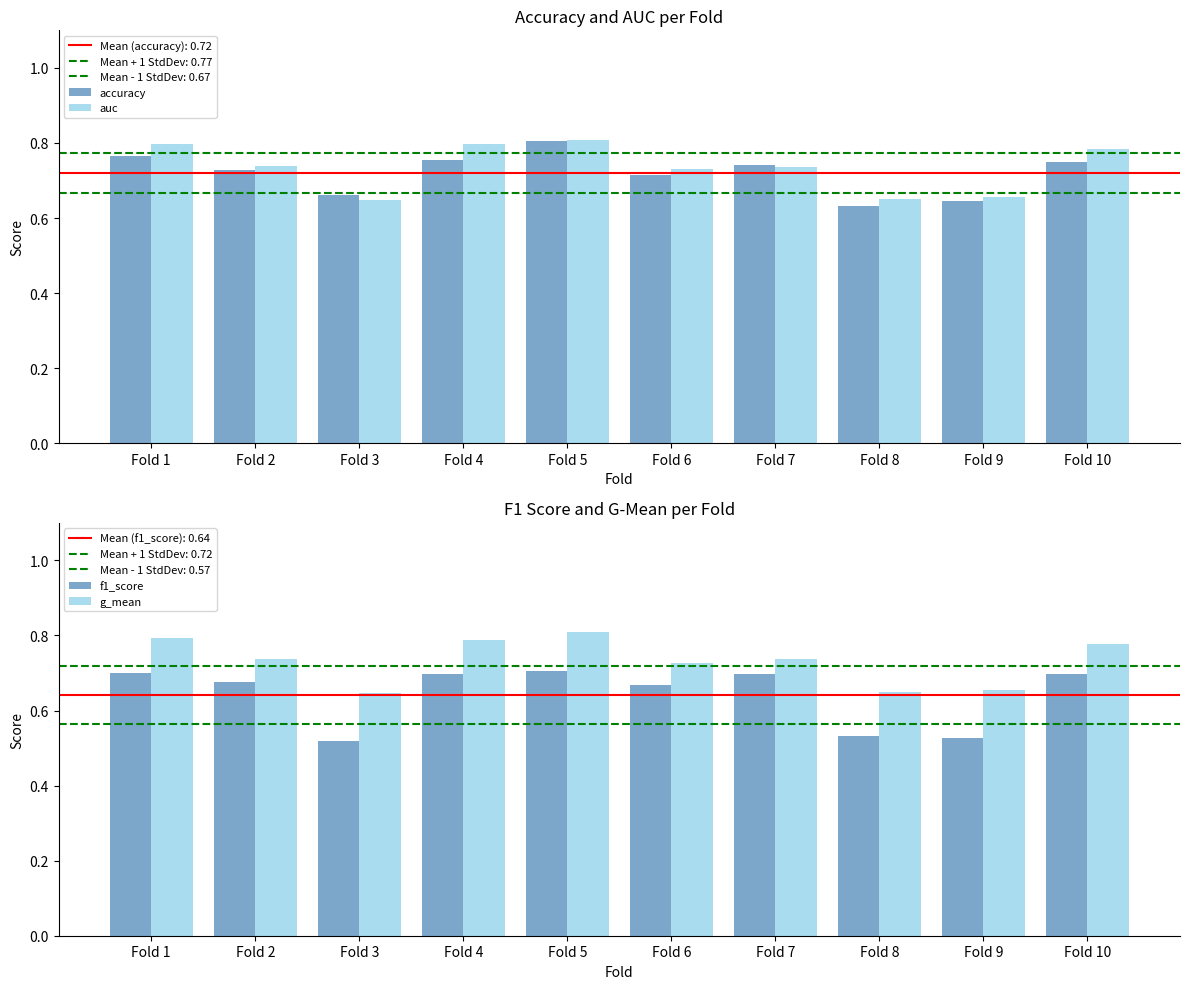

What is the difference between the maximum and minimum values in the g_mean series?

0.2